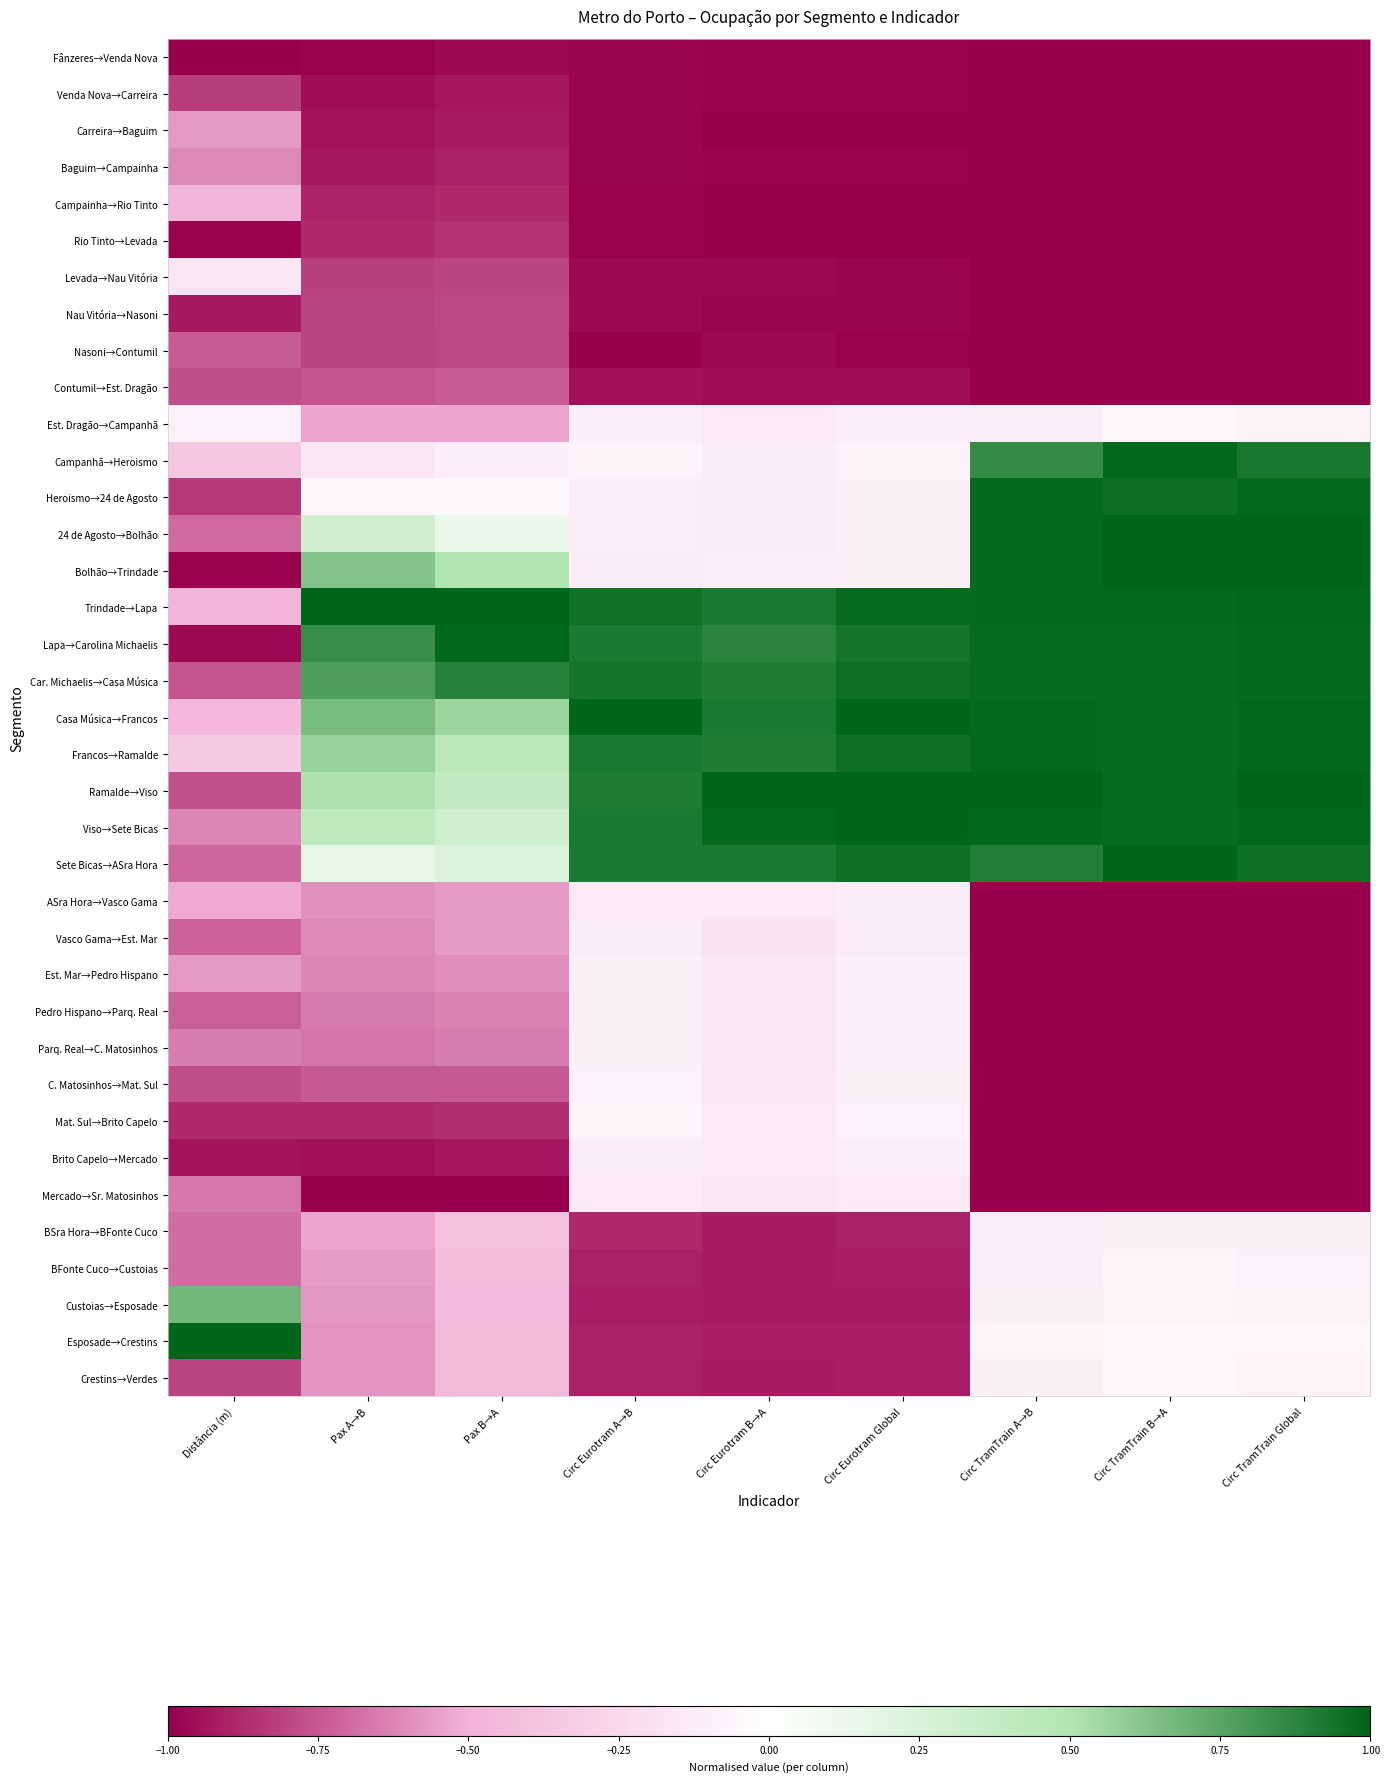

At how many categories does at least one series exceed 0?

9